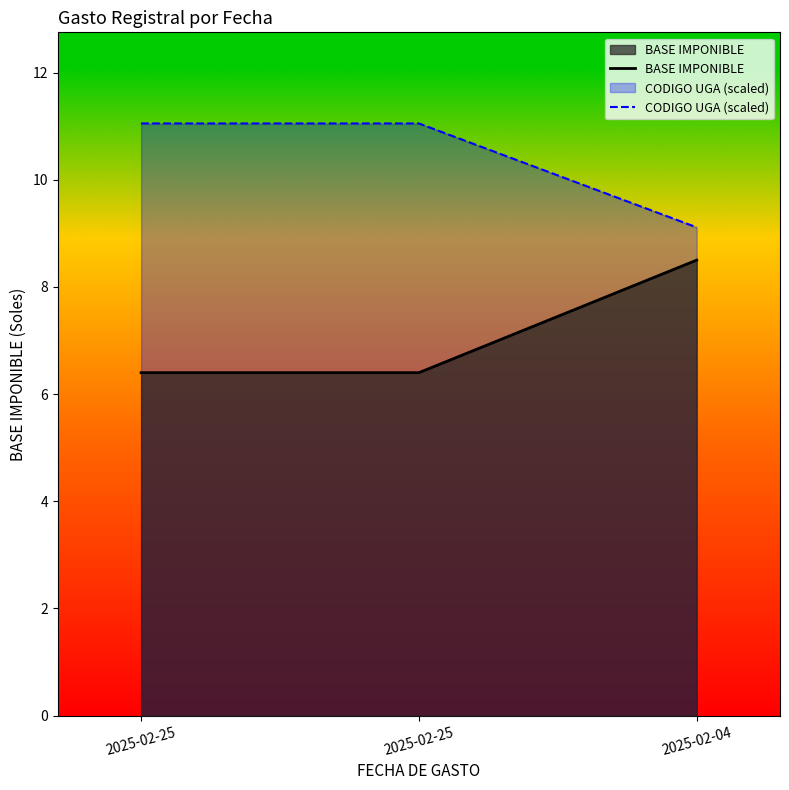

Reading right to left, extract all data points from this chart.

BASE IMPONIBLE: 8.5	6.4	6.4
CODIGO UGA (scaled): 9.1	11.1	11.1